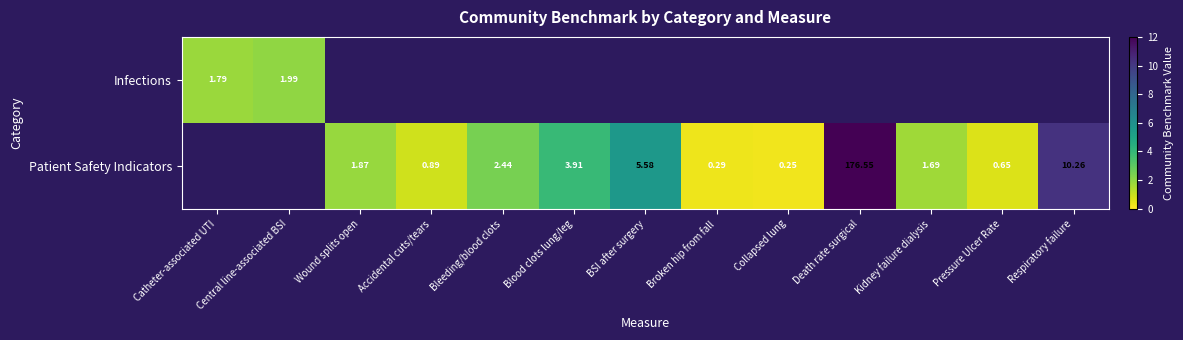

Which category has the lowest value in the Patient Safety Indicators series?

Catheter-associated UTI